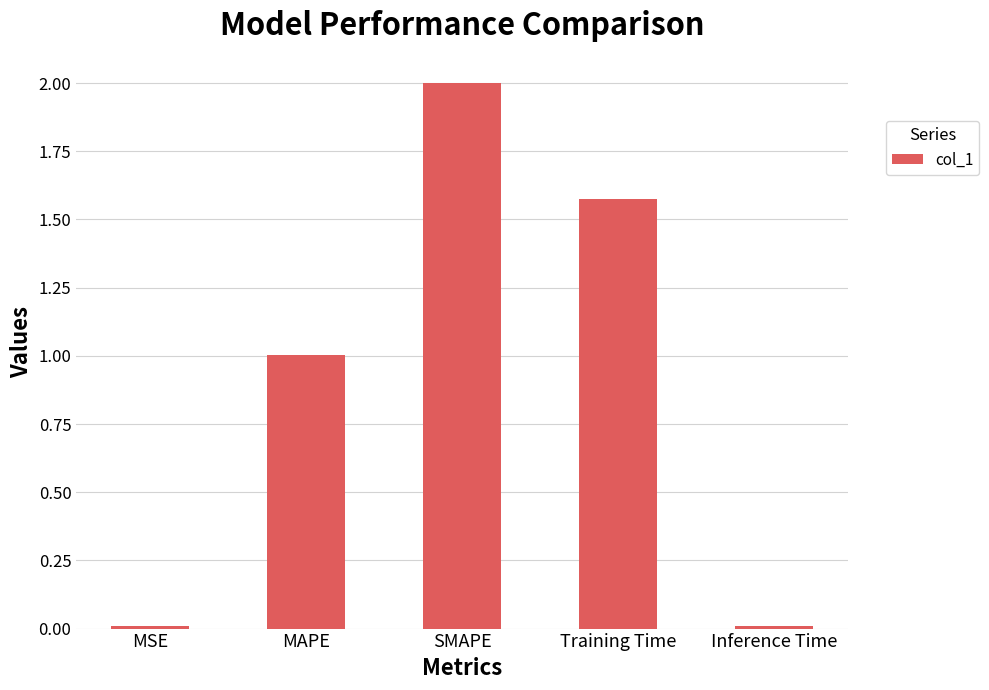

Which category has the highest value across all series?

SMAPE